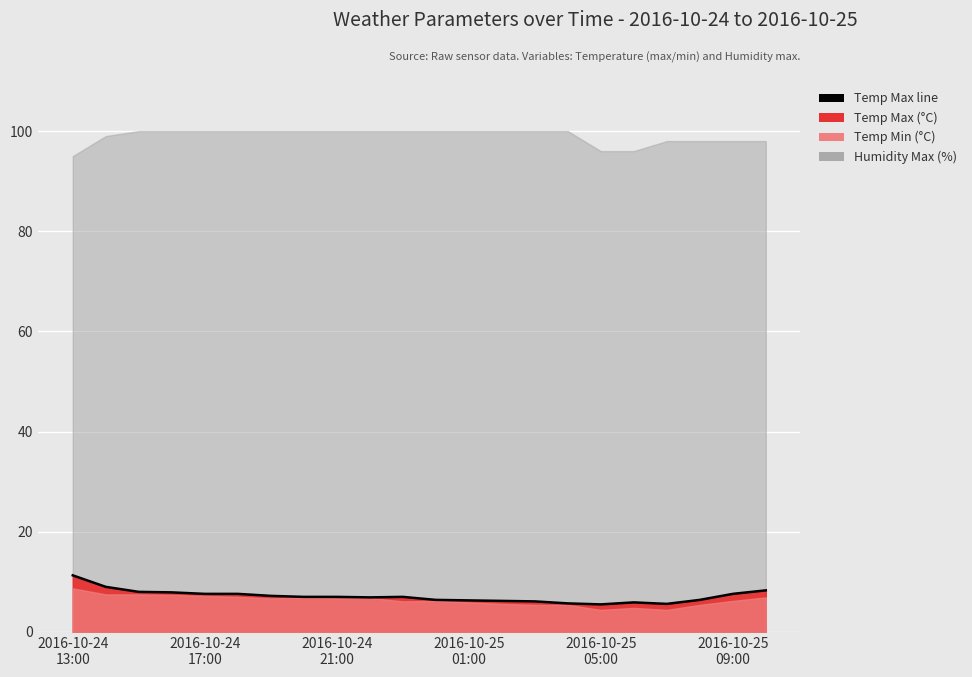

How many data points are above 7?

9